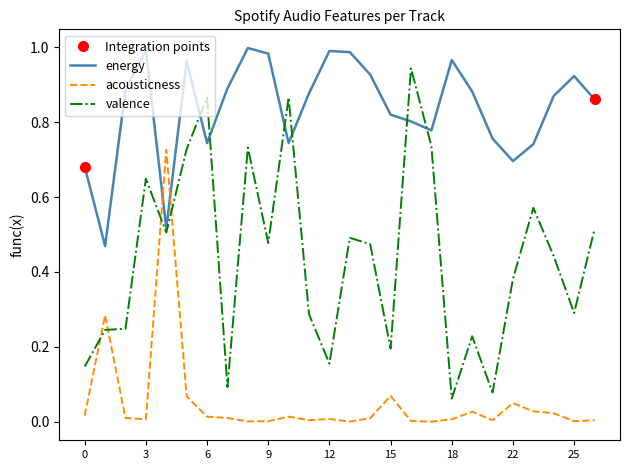

Which series has the widest spread of values?

valence